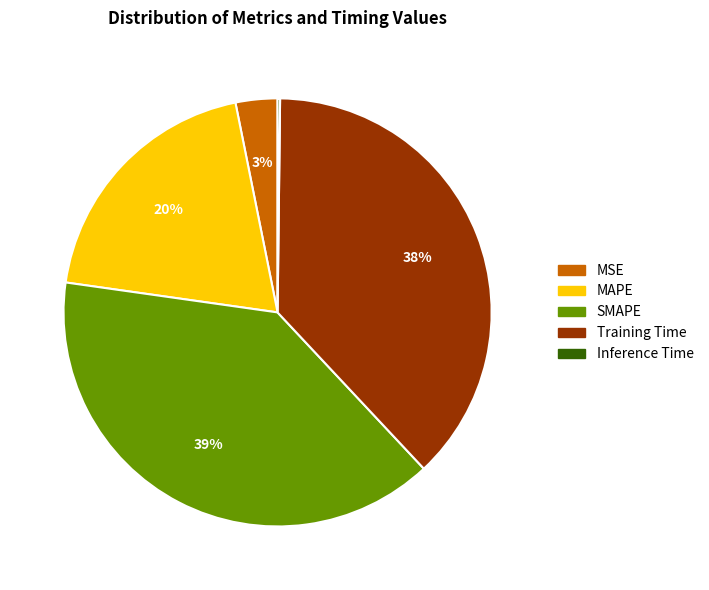

Is there any slice that represents more than half of the pie?

No